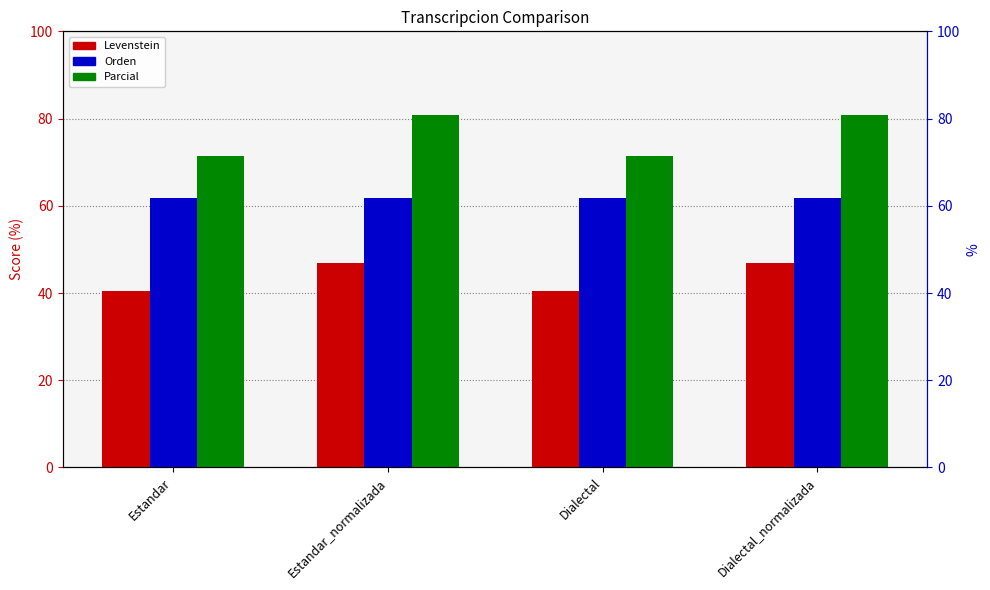

True or false: Orden has a value of 97.4 at Dialectal_normalizada.

False